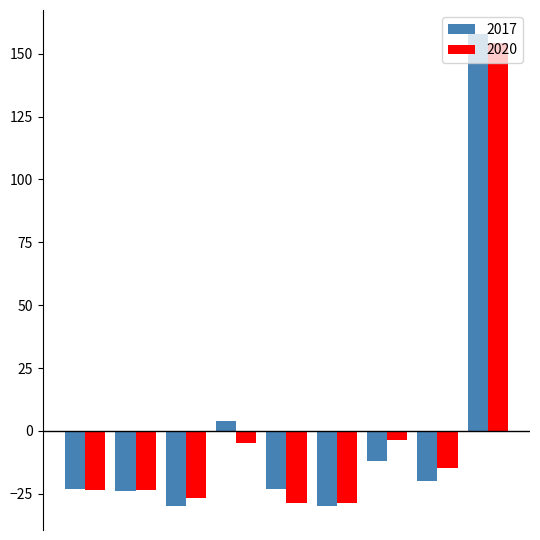

Which series has the largest range (max minus min)?

2017